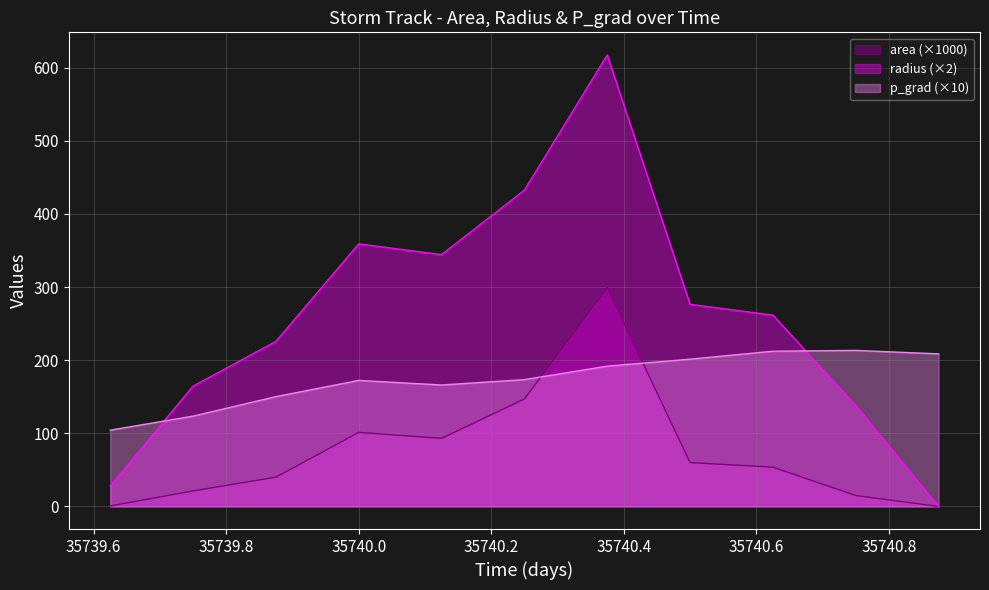

What is the difference between the area values at 35739.75 and 35739.625?

20.6